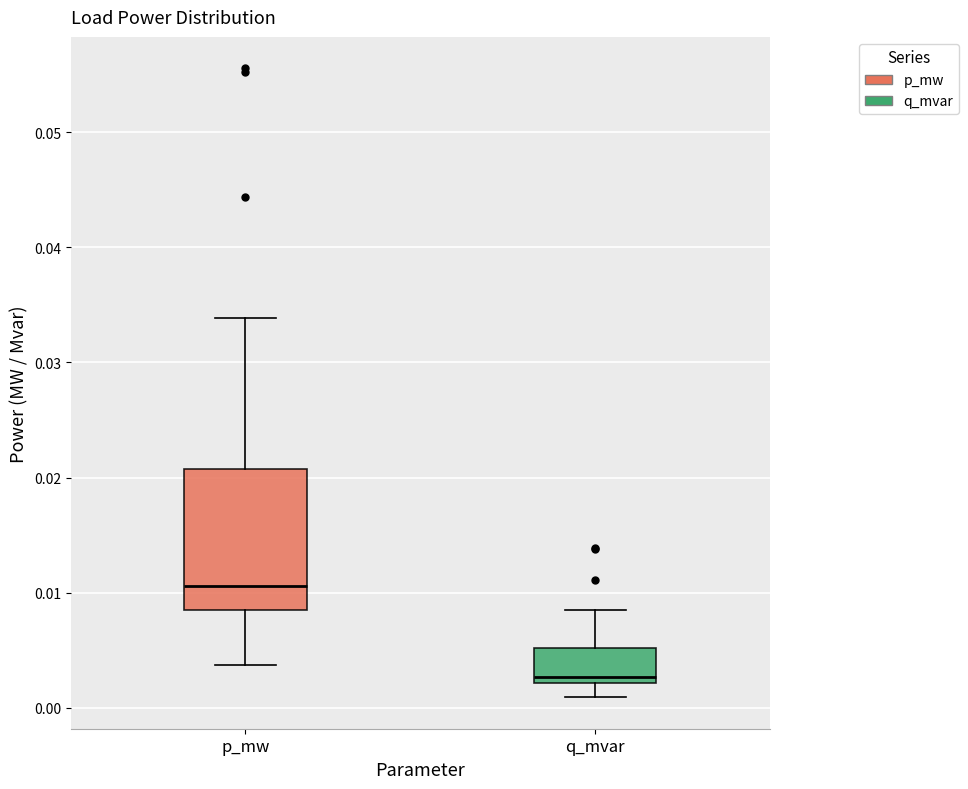

Reading left to right, transcribe this box plot: for each box, give where its median line is, the range the box spans, and where its two whiskers end, as read against the y-axis. The values are not printed on the chart, so give them approximately, as read against the axis.

p_mw: median 0.011, box 0.009 to 0.021, whiskers 0.004 to 0.034
q_mvar: median 0.003, box 0.002 to 0.005, whiskers 0.001 to 0.008